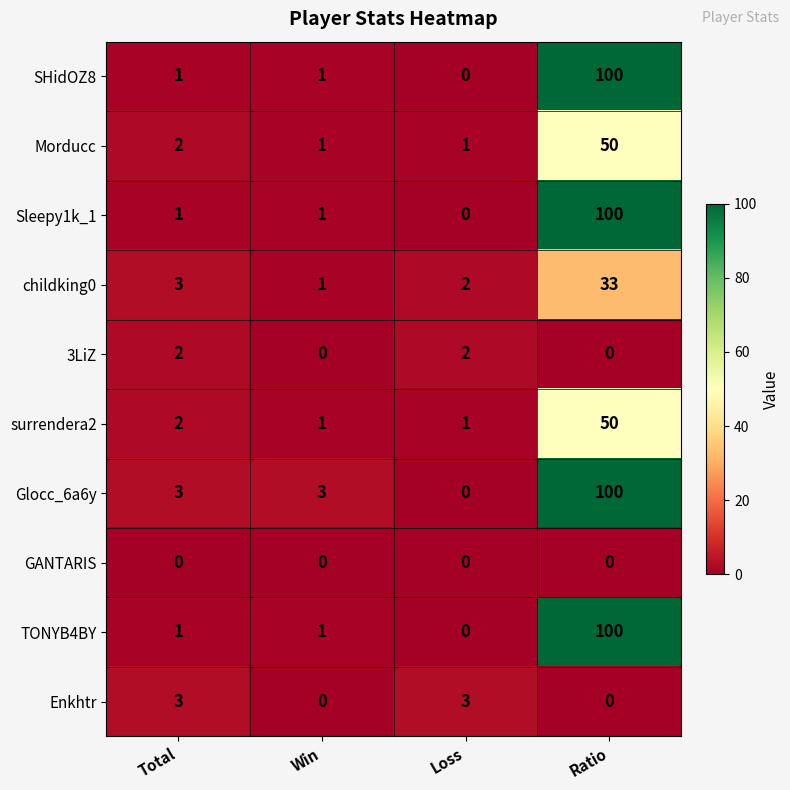

What is the spread (max minus min) of values at Ratio?

100